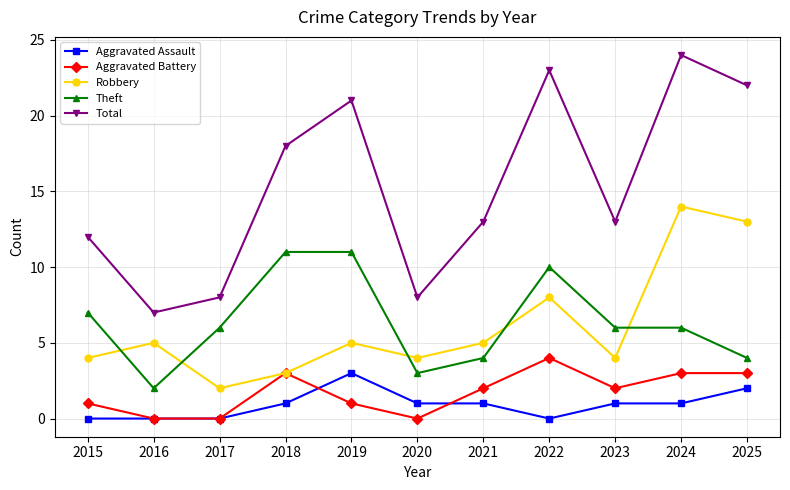

Is the value of Aggravated Battery at 2022 greater than the value of Theft at 2020?

Yes